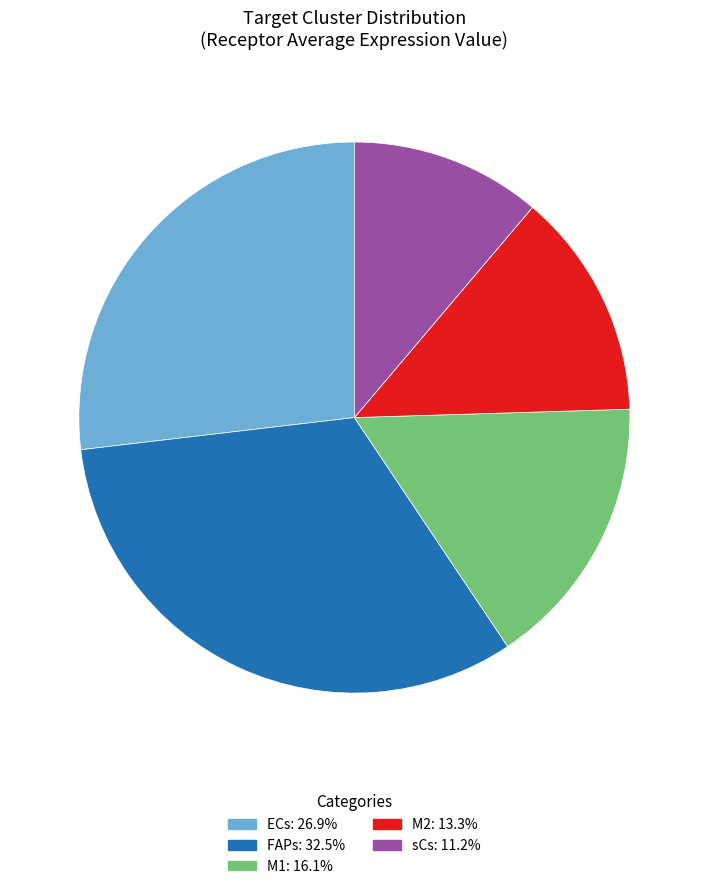

True or false: ECs accounts for 27% of the total.

True